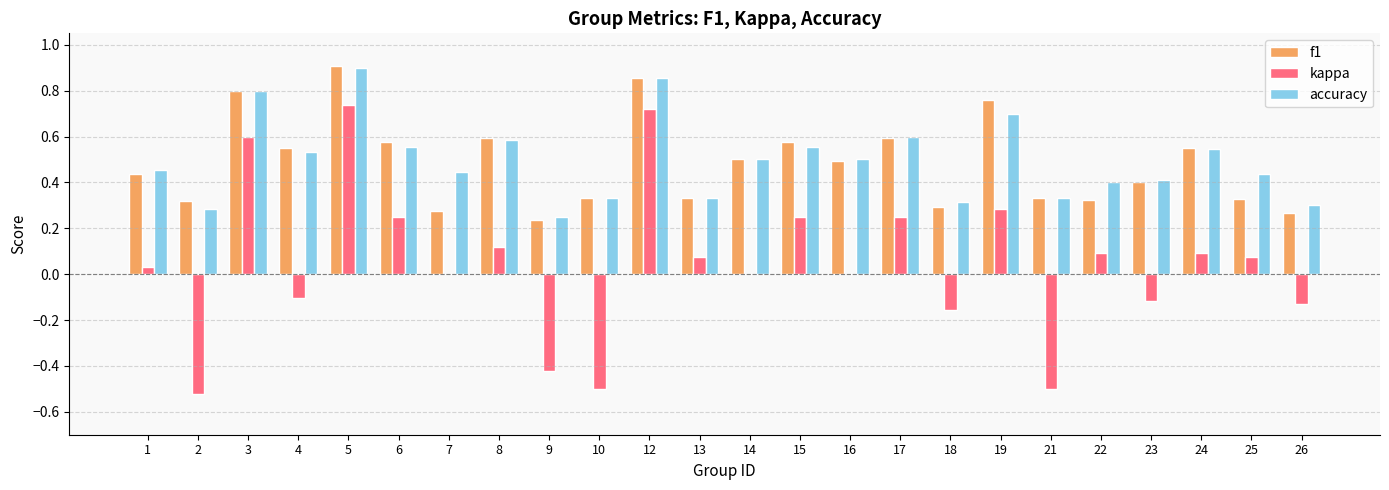

Which series changed the most between 2 and 14?

kappa